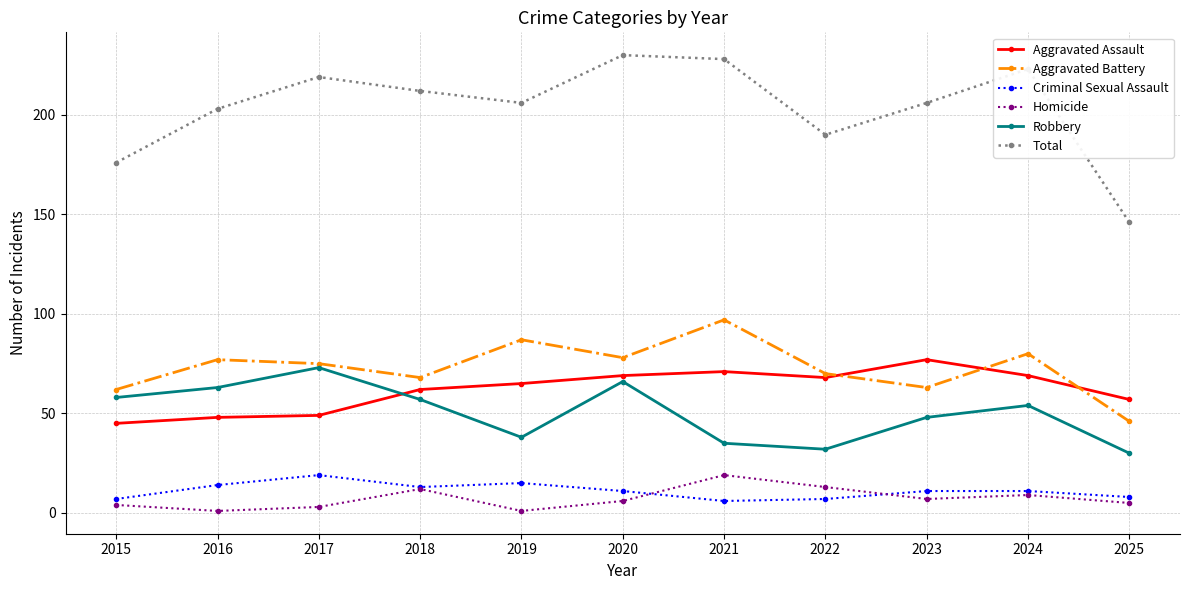

The Total series shows 176 at 2015. True or false?

True